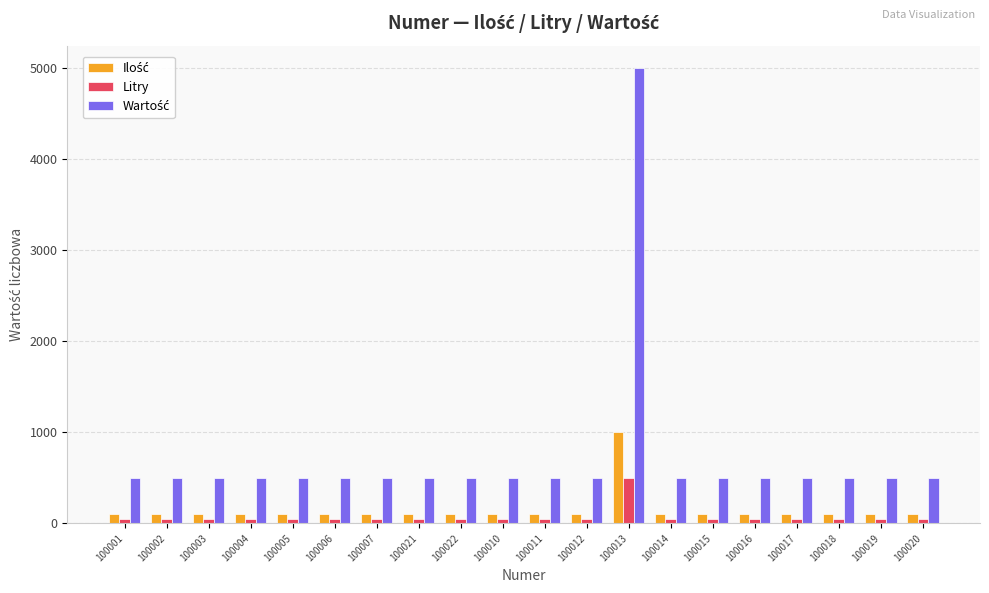

At which category does the chart reach its peak across all series?

100013